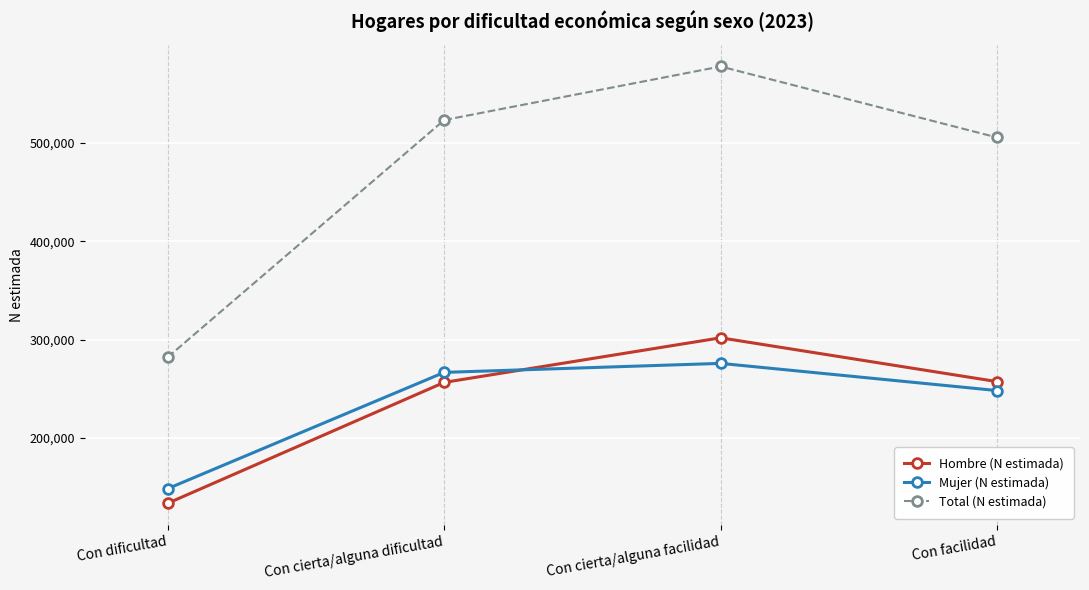

Which series has the largest range (max minus min)?

Total (N estimada)